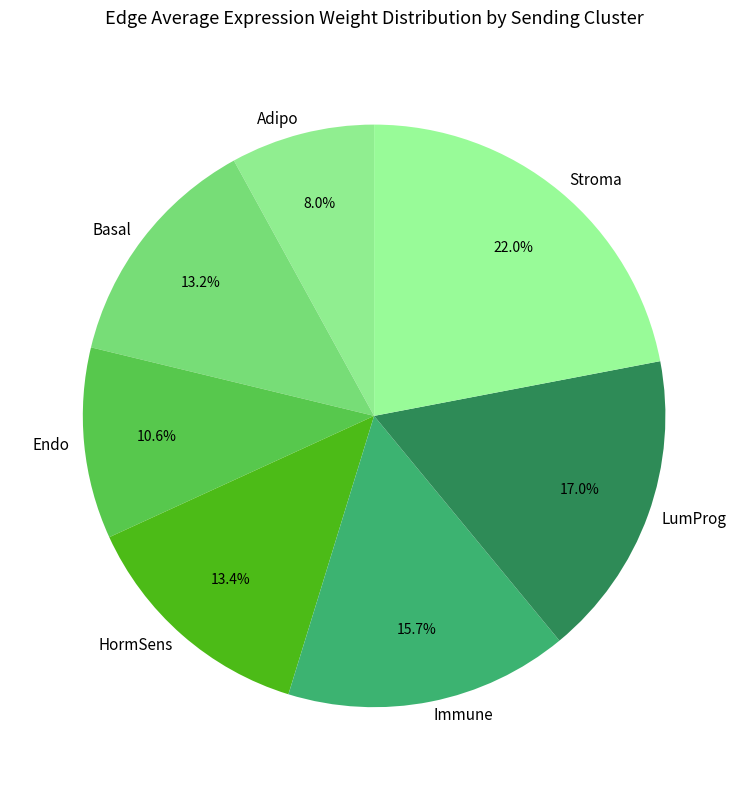

What portion of the pie excludes LumProg?

83.0%